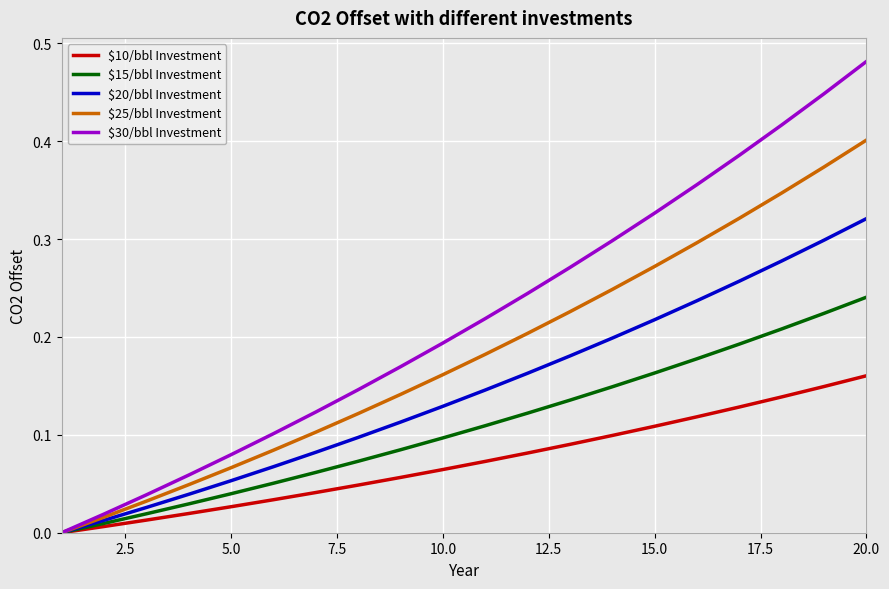

How many series are shown in this chart?

5